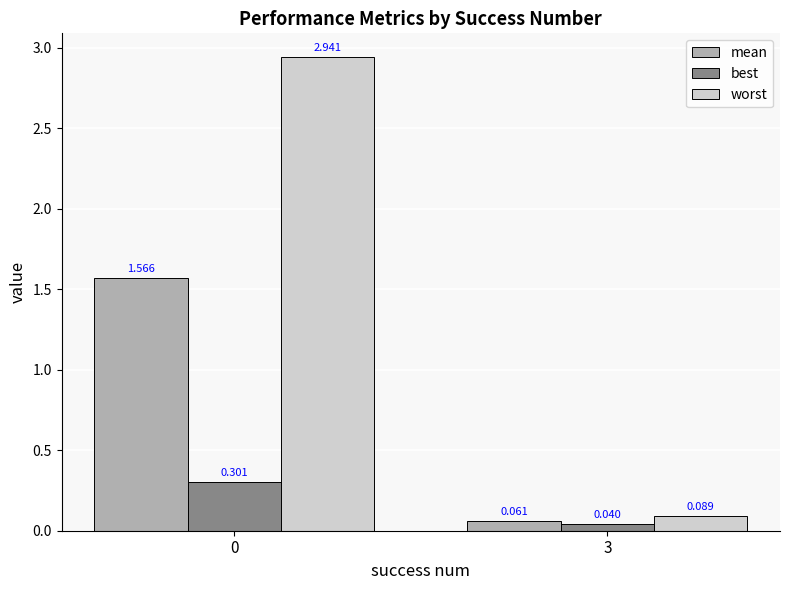

Is the value of best at 0 greater than the value of worst at 0?

No